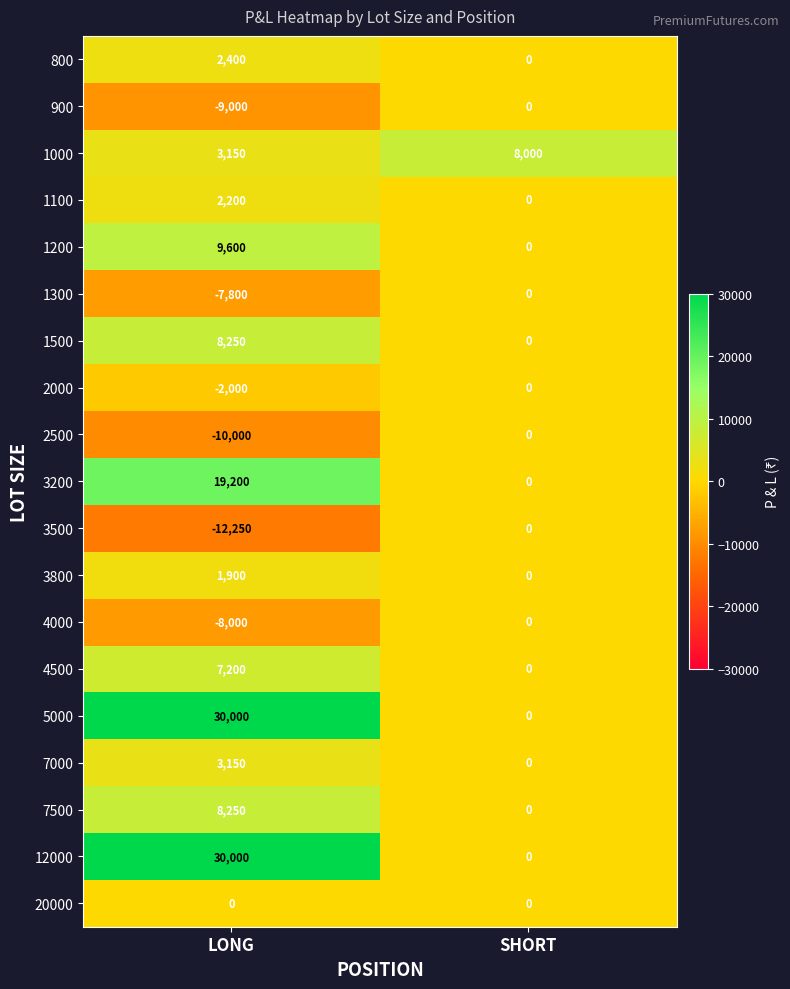

What is the average value of the 3200 series?

9600